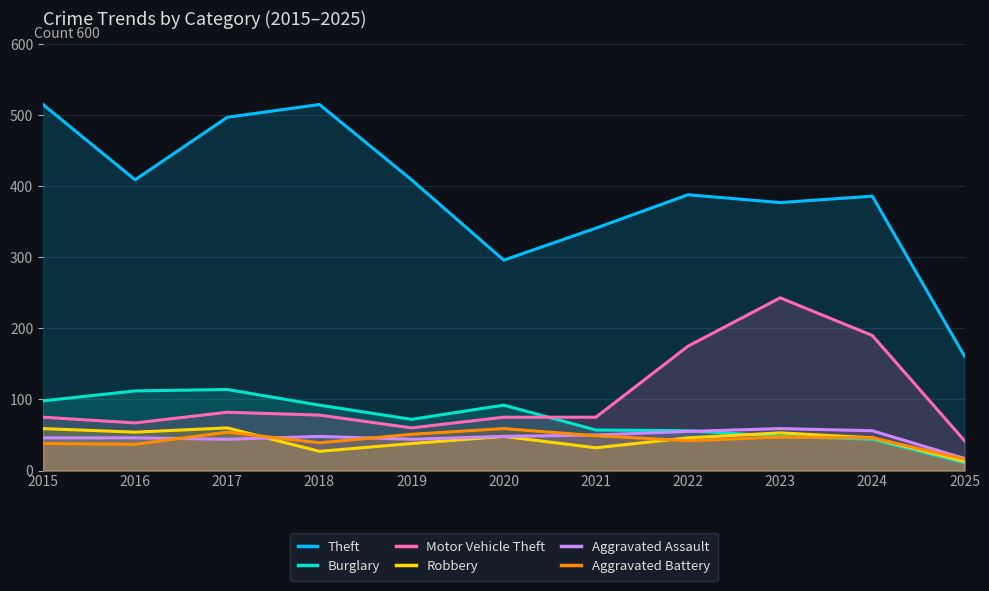

Does the chart display data point markers on the line(s)?

No